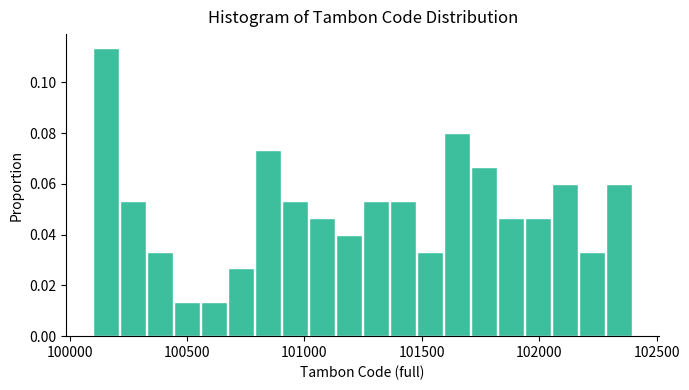

Around what value on the x-axis is the tallest bar? Give the approximate position of its centre, as read against the axis.

100150